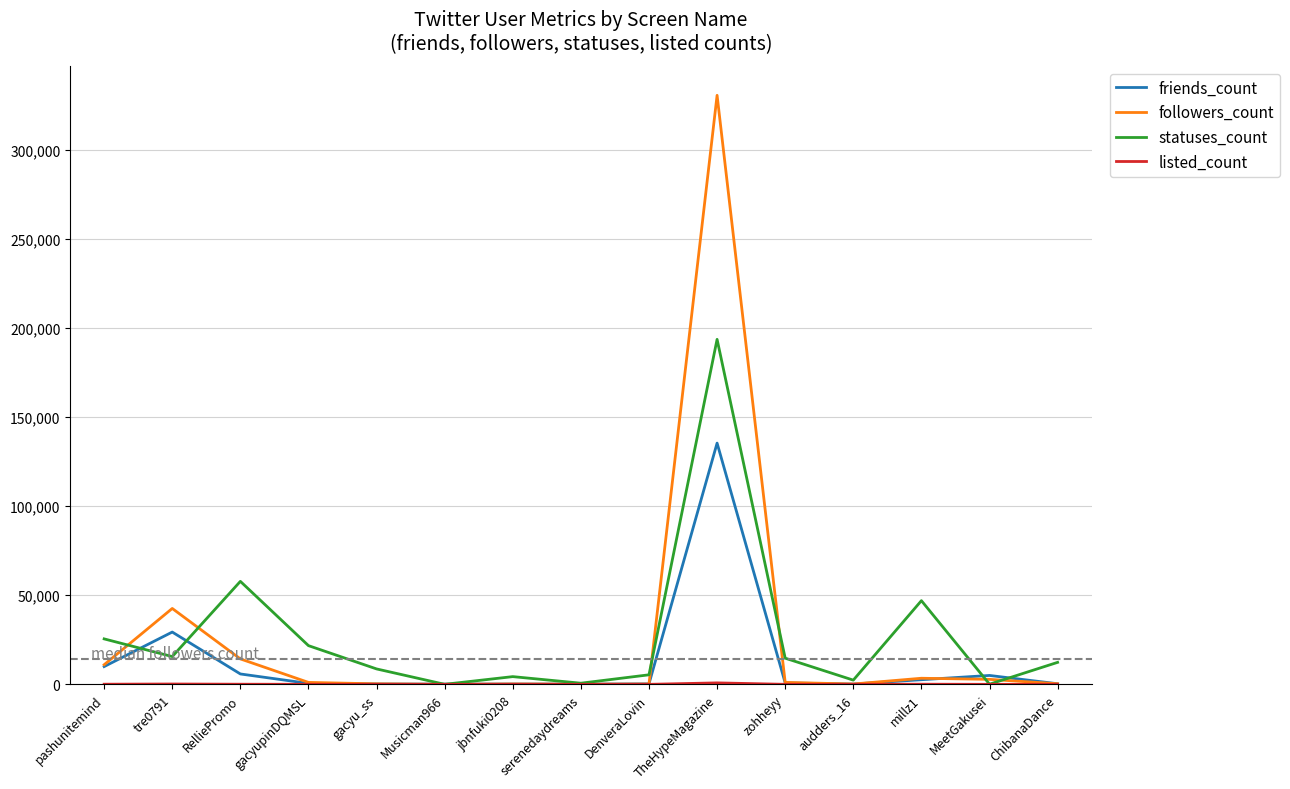

What is the greatest value displayed?

330493